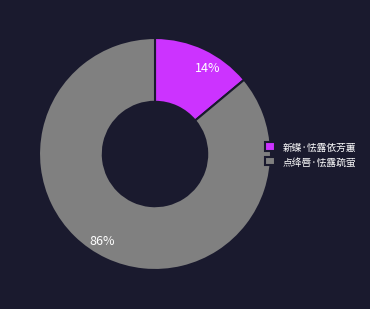

Rank the categories by value from highest to lowest.

点绛唇·怯露疏萤, 新蝶·怯露依芳蕙